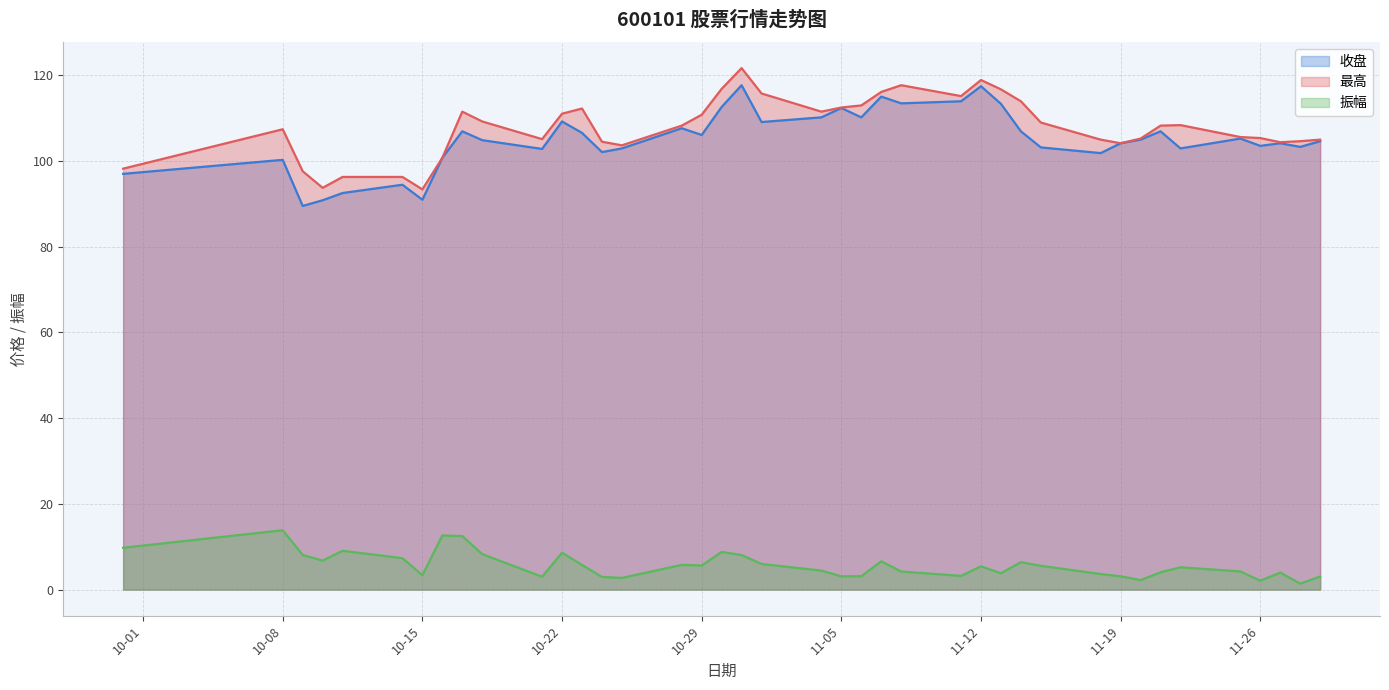

What is the label of the 16th point from the right?

2024-11-08